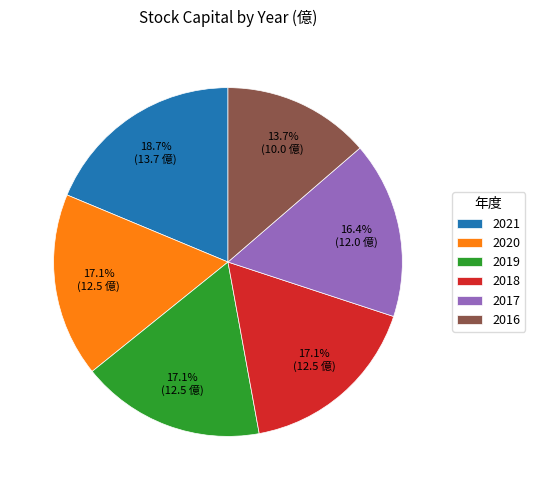

To the nearest percent, what percentage of the pie is 2016?

14%